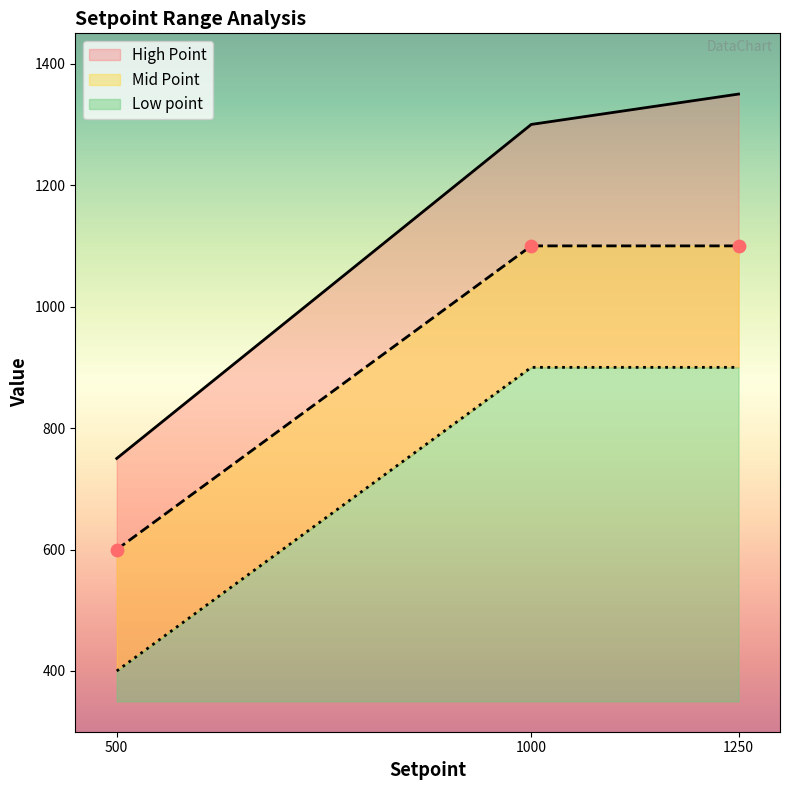

At how many categories does at least one series exceed 990?

2